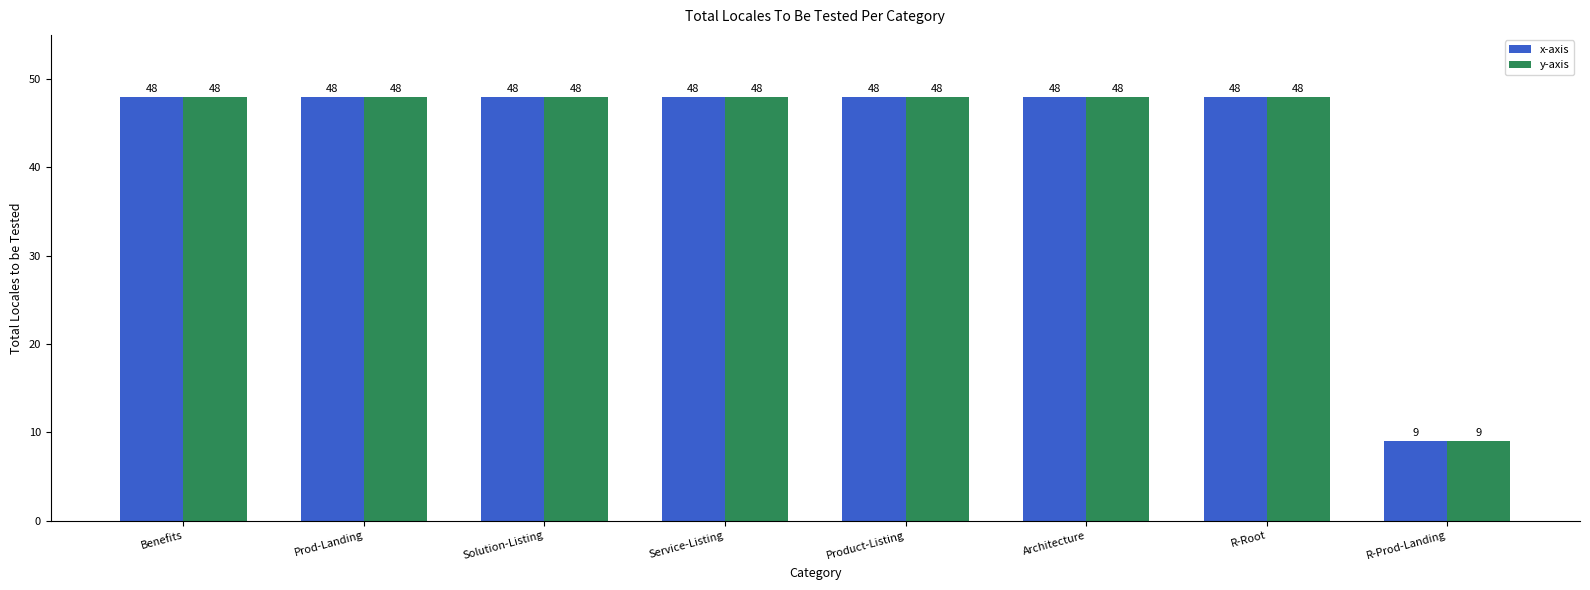

What are all the series names shown in the legend?

x-axis, y-axis